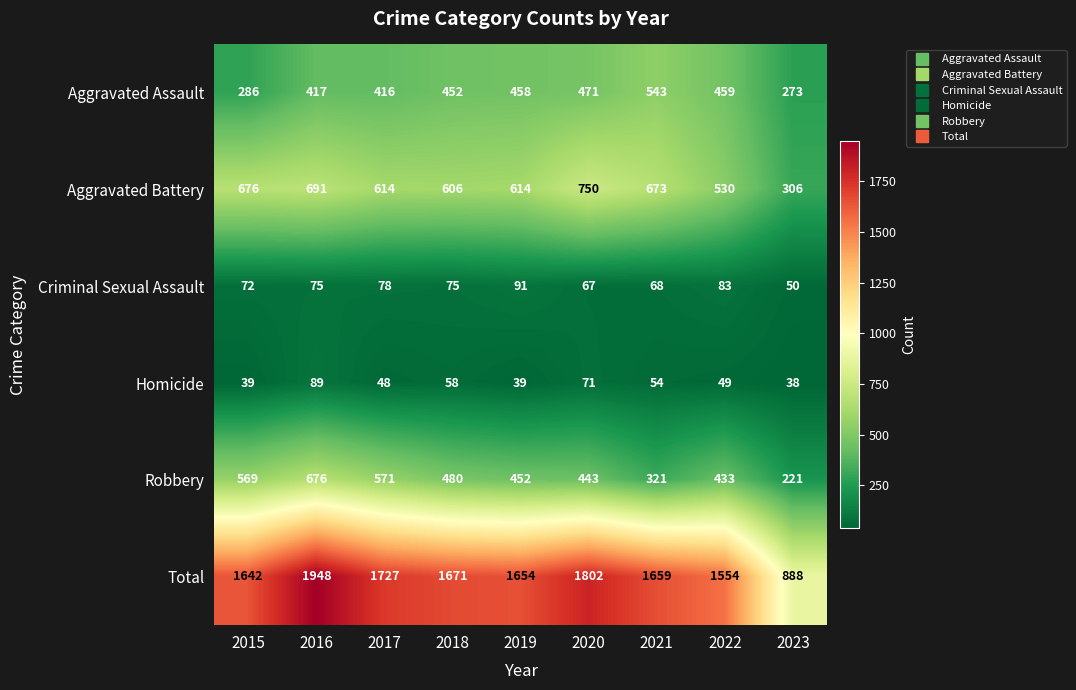

True or false: Criminal Sexual Assault has a value of 17 at 2020.

False